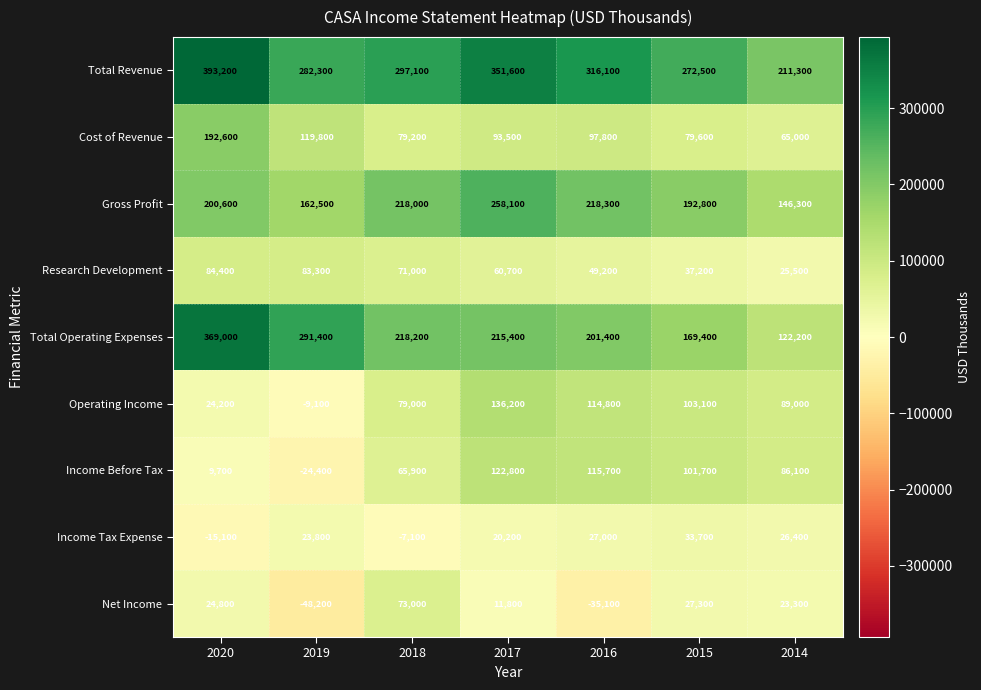

The value of Gross Profit at 2015 is 46165. True or false?

False